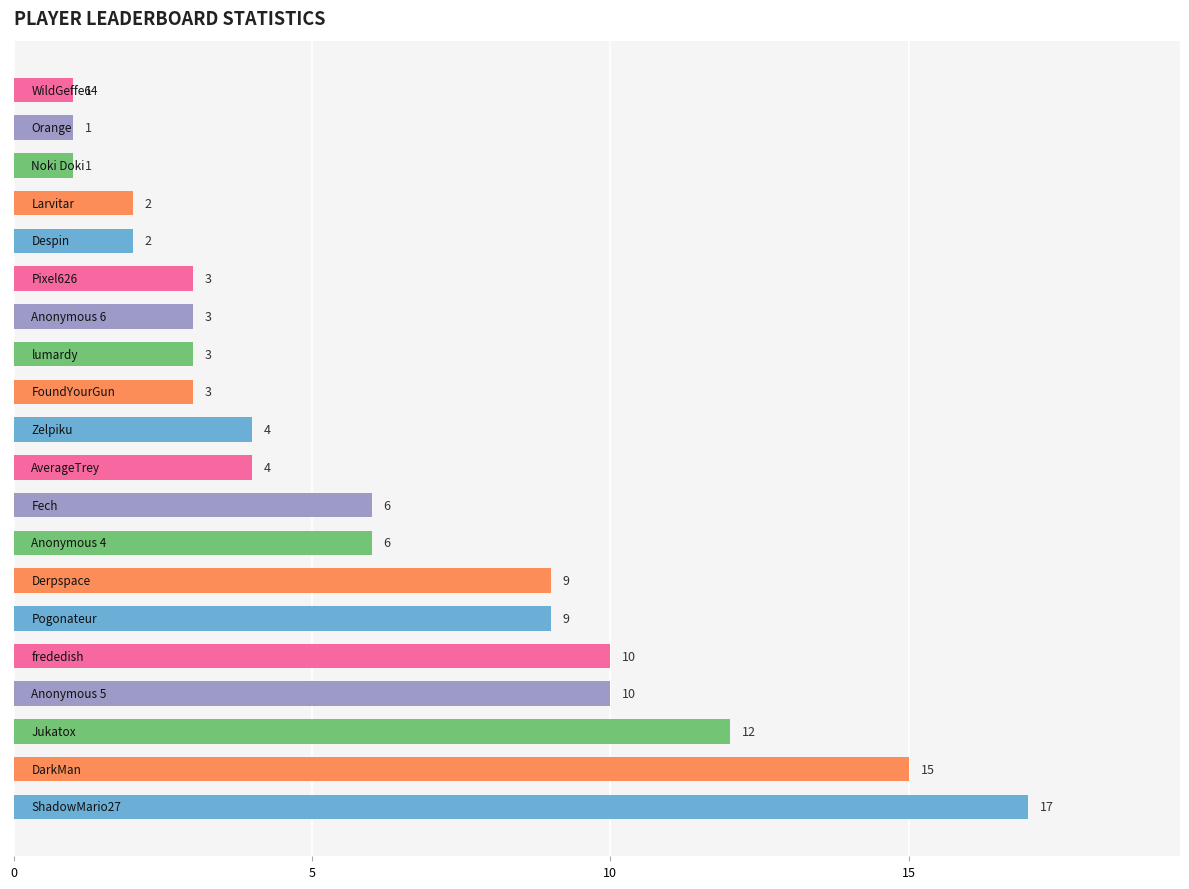

What is the sum of all values?

121